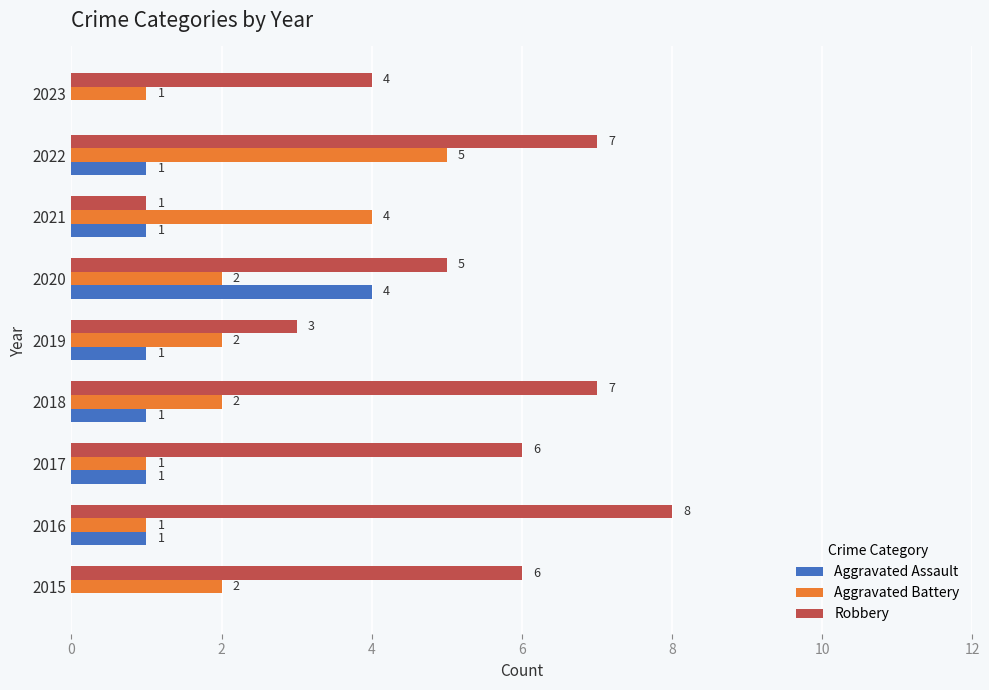

What is the sum of all Robbery values?

47